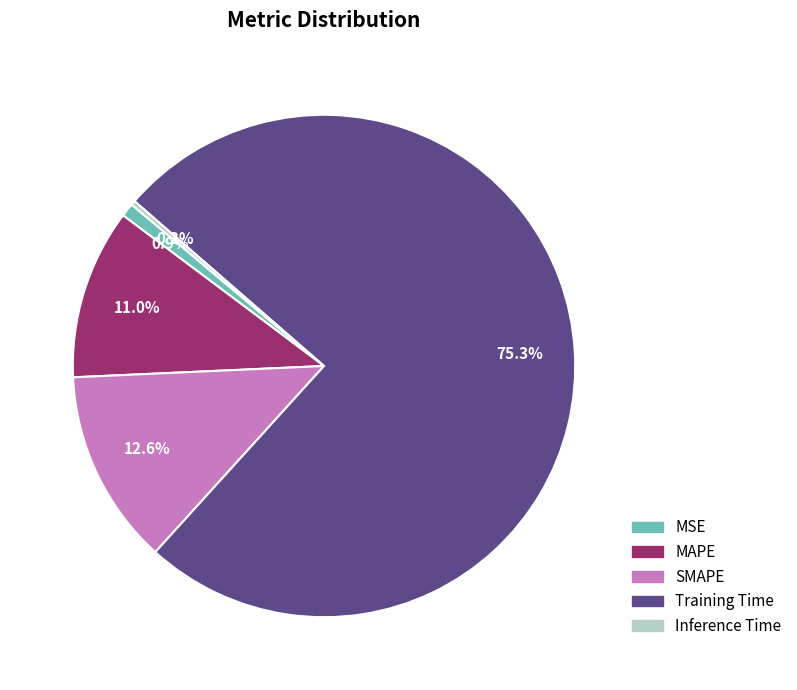

Between MSE and Inference Time, which is larger?

MSE